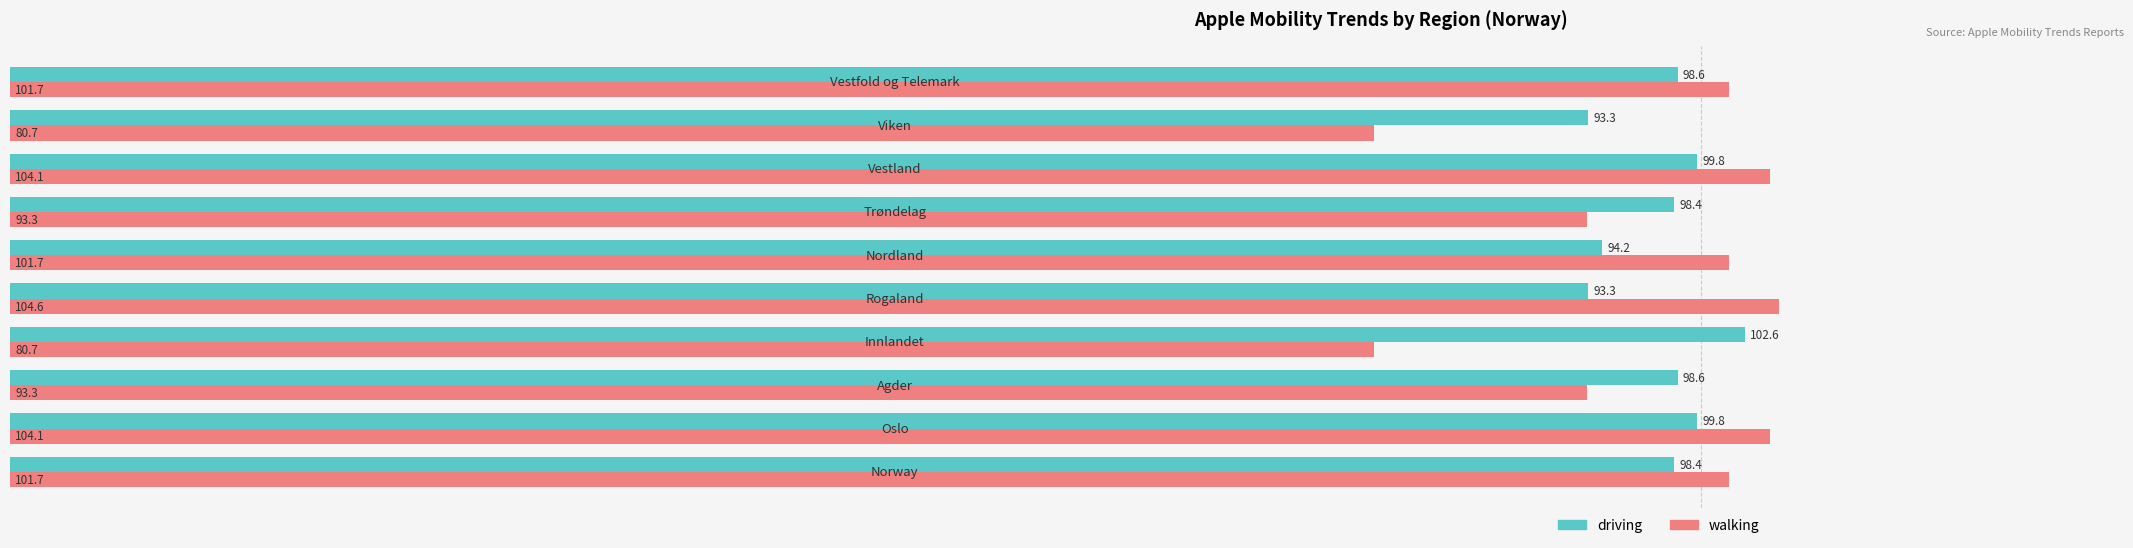

What is the average value of the walking series?

96.6